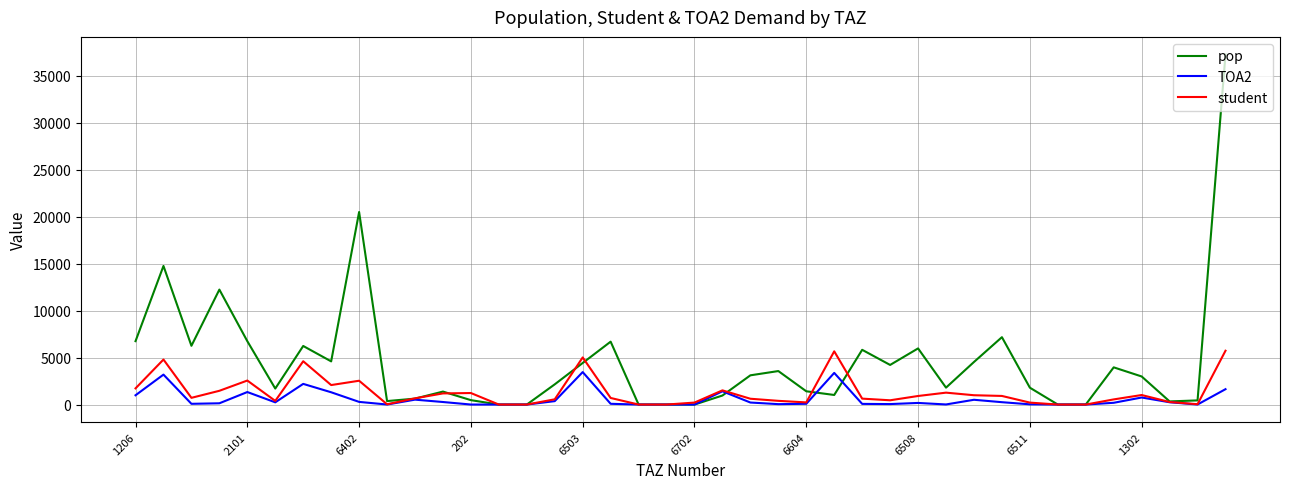

Which series has the largest total across all categories?

pop